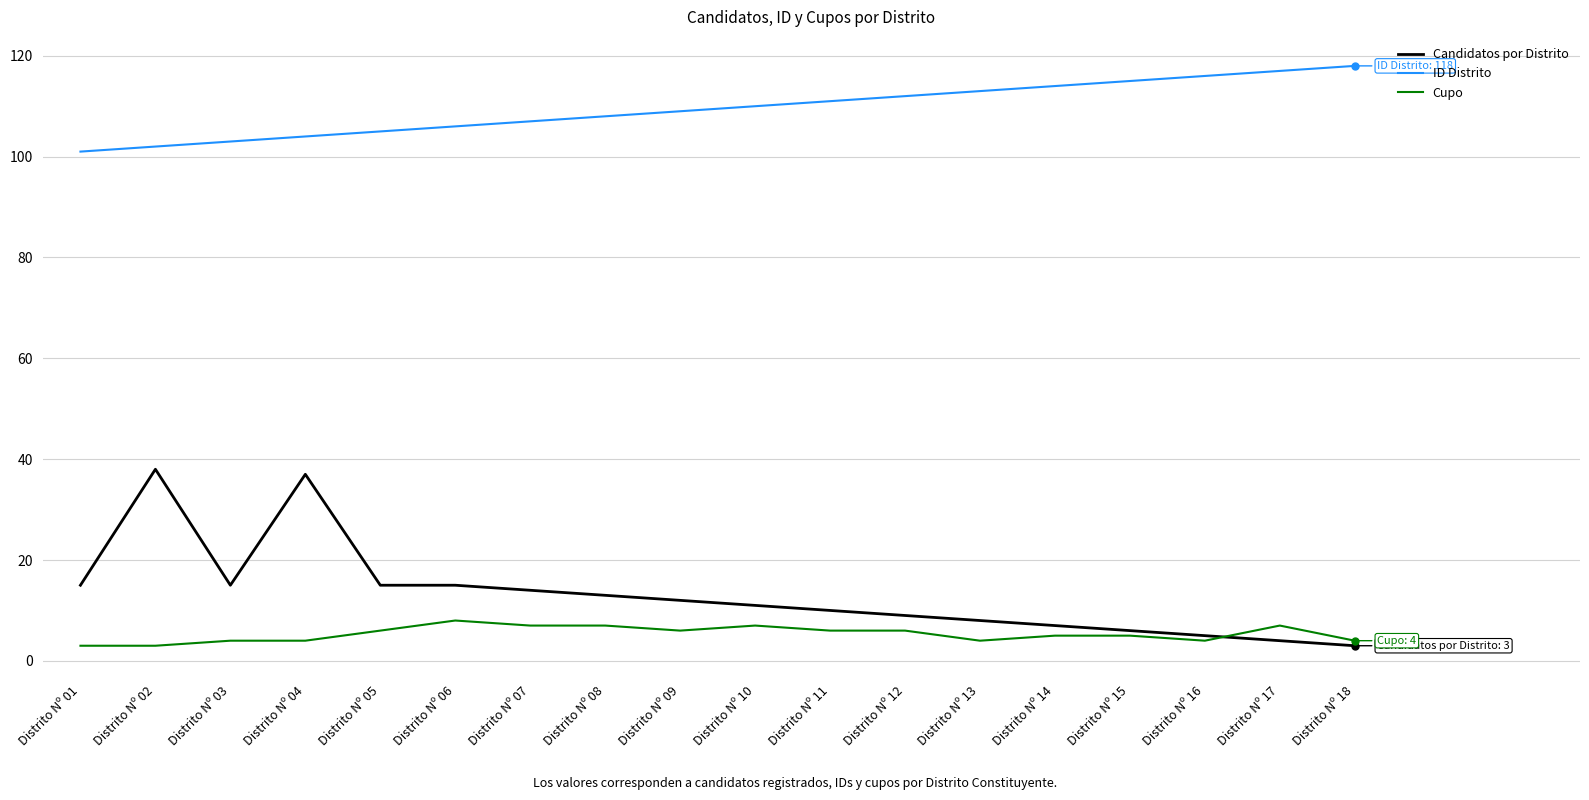

Rank the series by their maximum value, from highest to lowest.

ID Distrito, Candidatos por Distrito, Cupo